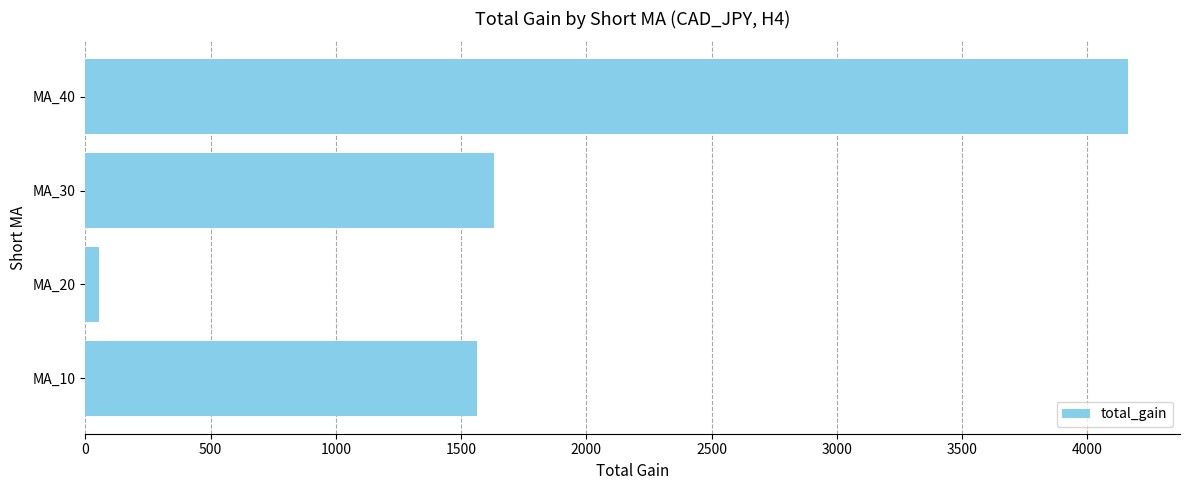

Approximately how many times larger is the value at MA_10 compared to MA_30?

1.0